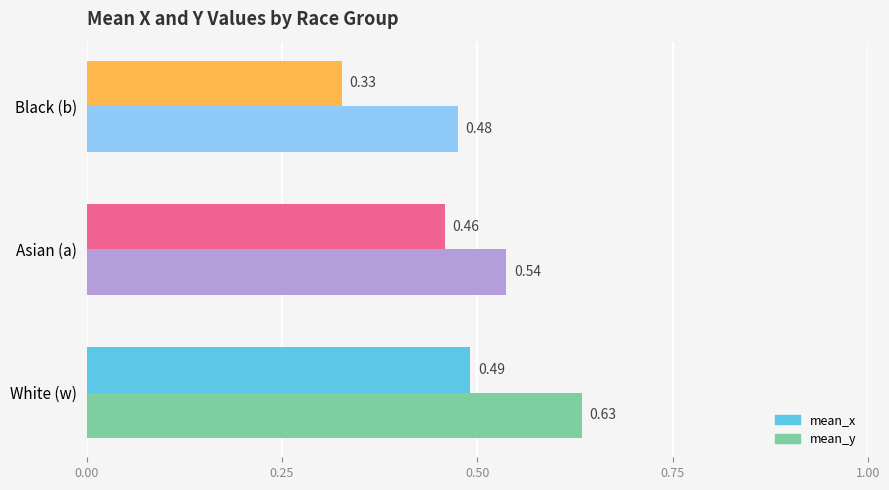

Rank the series by their average value, from highest to lowest.

mean_y, mean_x